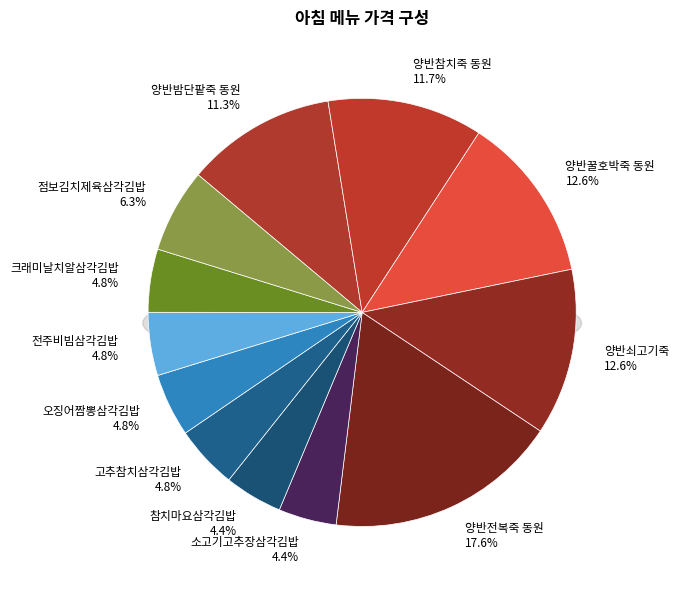

Is the sum of 양반꿀호박죽 동원 and 전주비빔삼각김밥 greater than half?

No